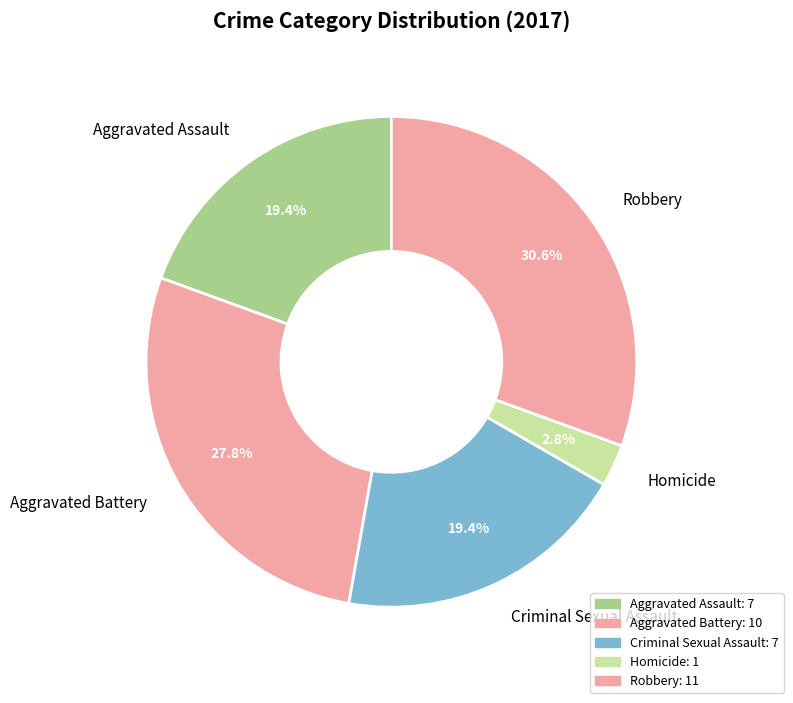

Which has a higher value, Aggravated Battery or Aggravated Assault?

Aggravated Battery